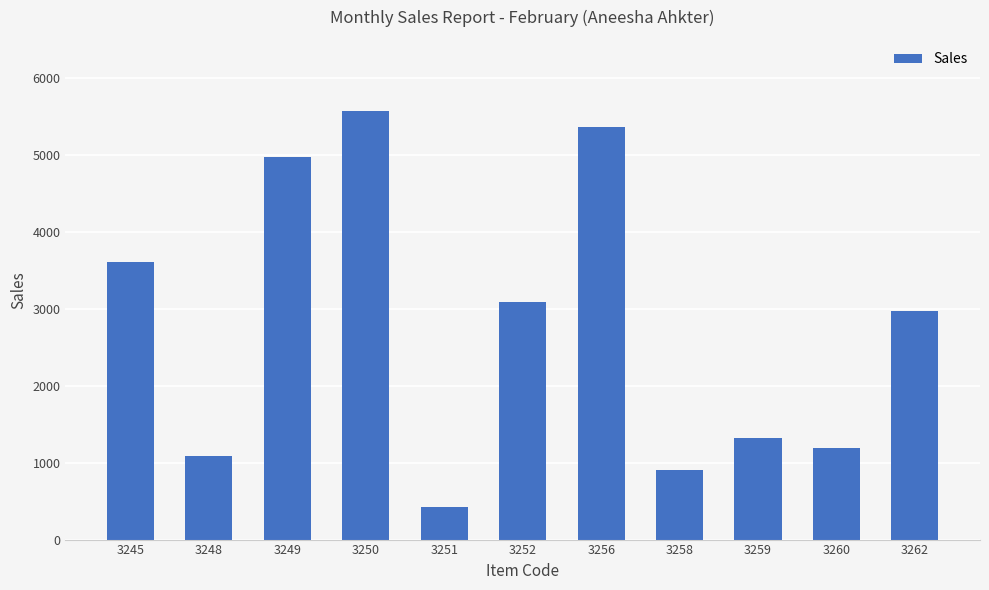

What is the greatest value displayed?

5572